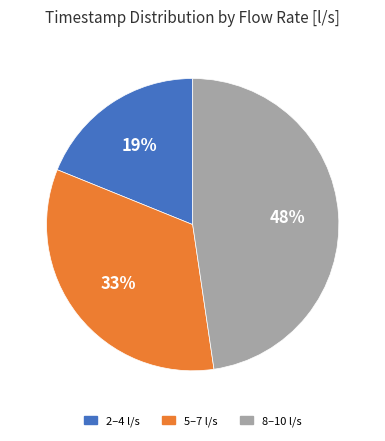

To the nearest percent, what is the difference between the largest and smallest slice percentages?

29%